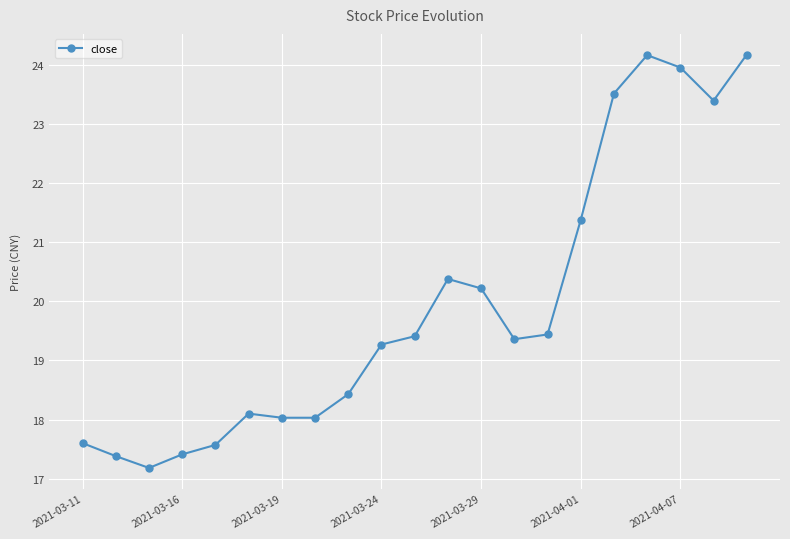

What is the value of the 9th point from the left?

18.4